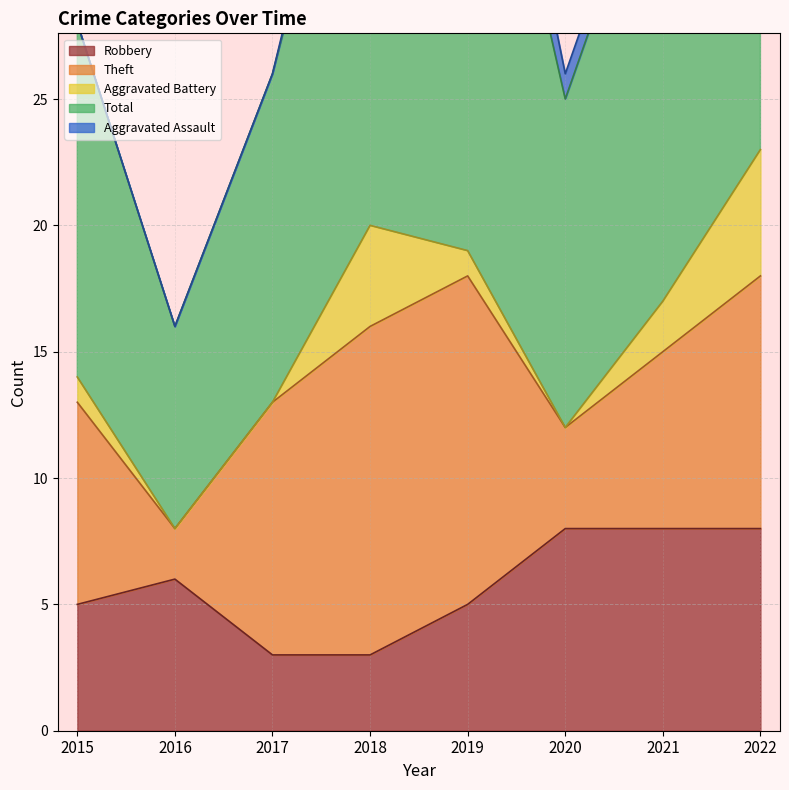

Does the chart display data point markers on the line(s)?

No